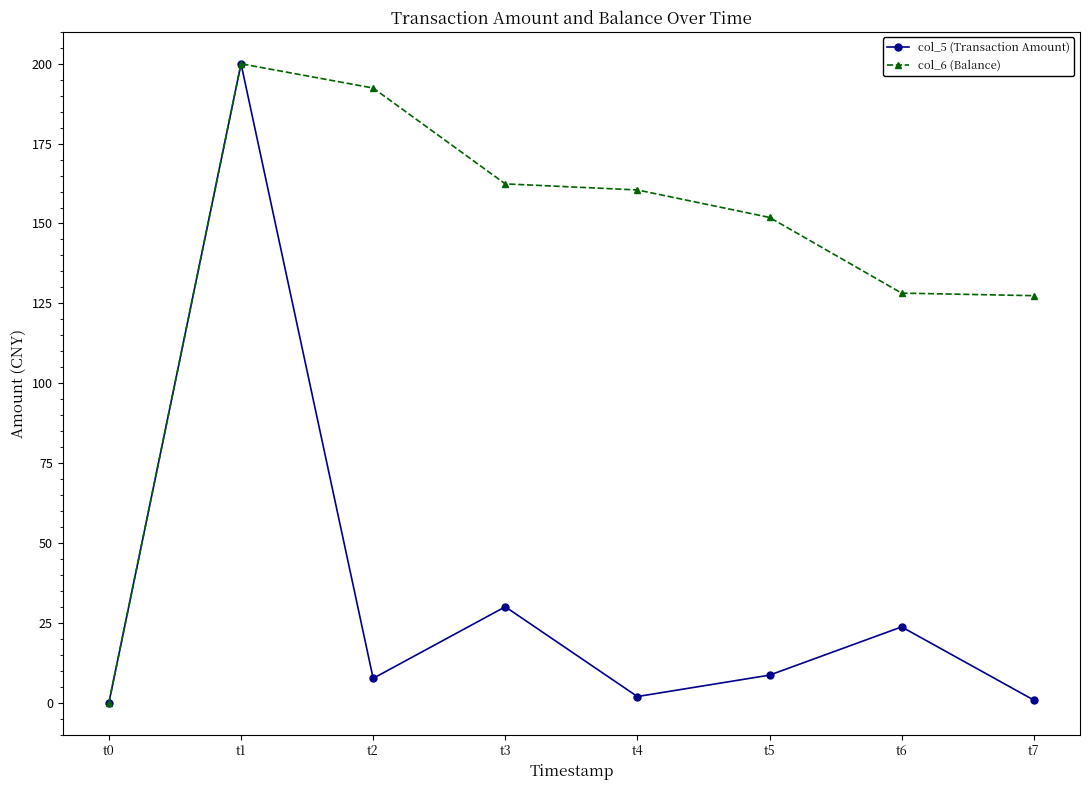

Which series has the largest total across all categories?

col_6 (Balance)